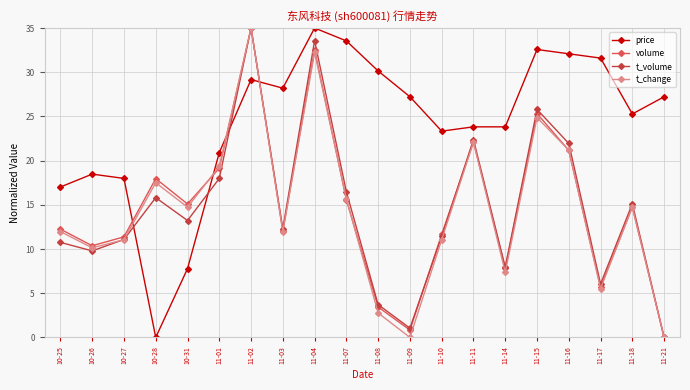

The value of price at 11-17 is 31.6. True or false?

True